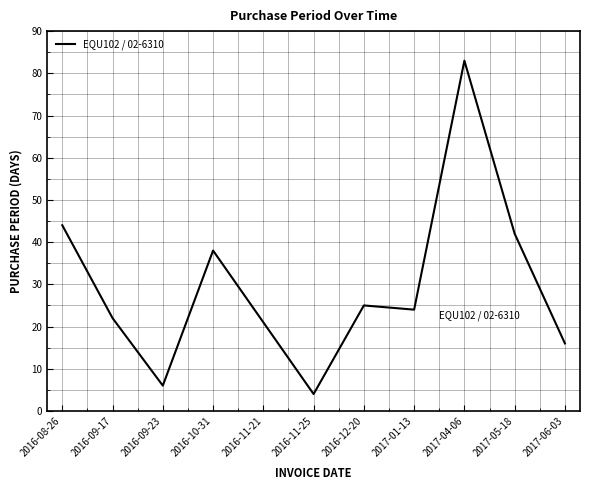

Reading left to right, list all the values displayed in this chart.

2016-08-26=44	2016-09-17=22	2016-09-23=6	2016-10-31=38	2016-11-21=21	2016-11-25=4	2016-12-20=25	2017-01-13=24	2017-04-06=83	2017-05-18=42	2017-06-03=16